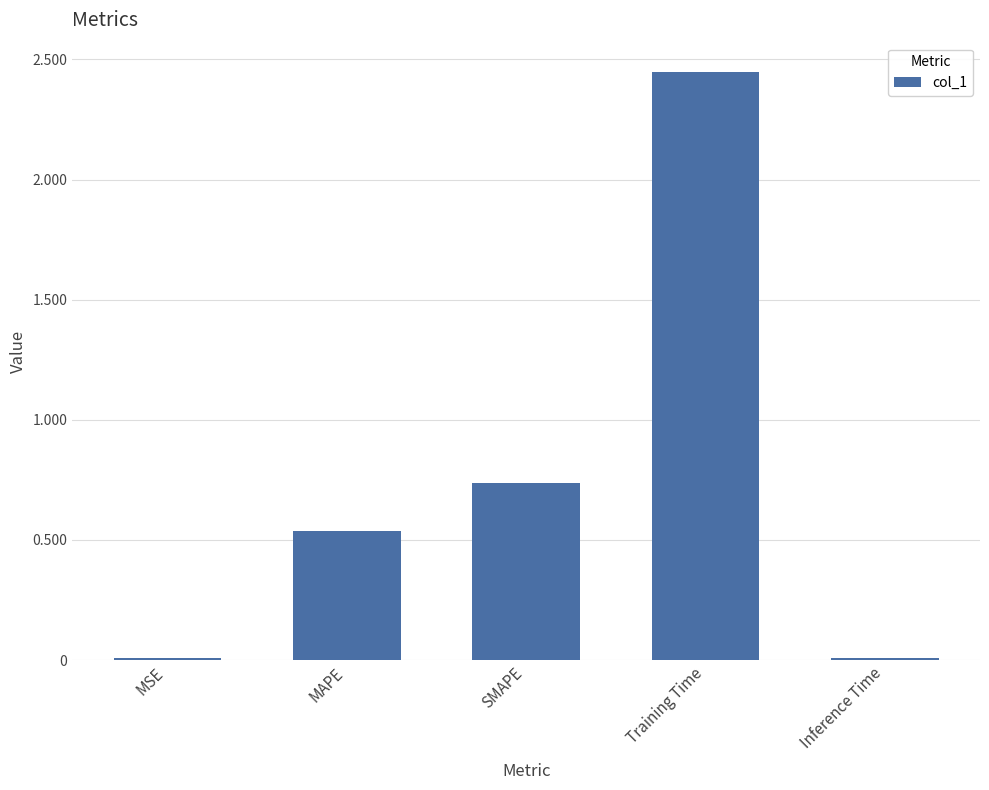

At which category does the chart reach its peak across all series?

Training Time